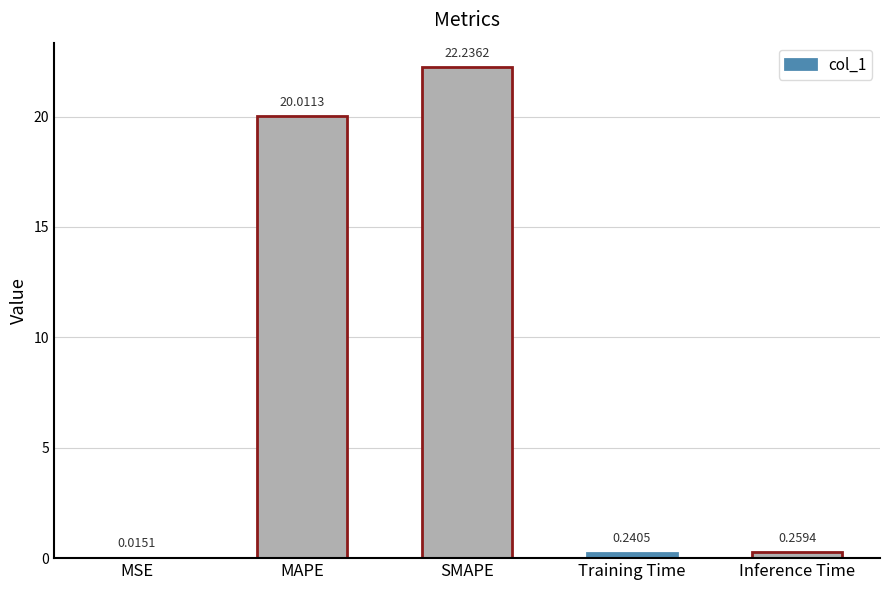

Where is the data nearest to the value 11?

MAPE